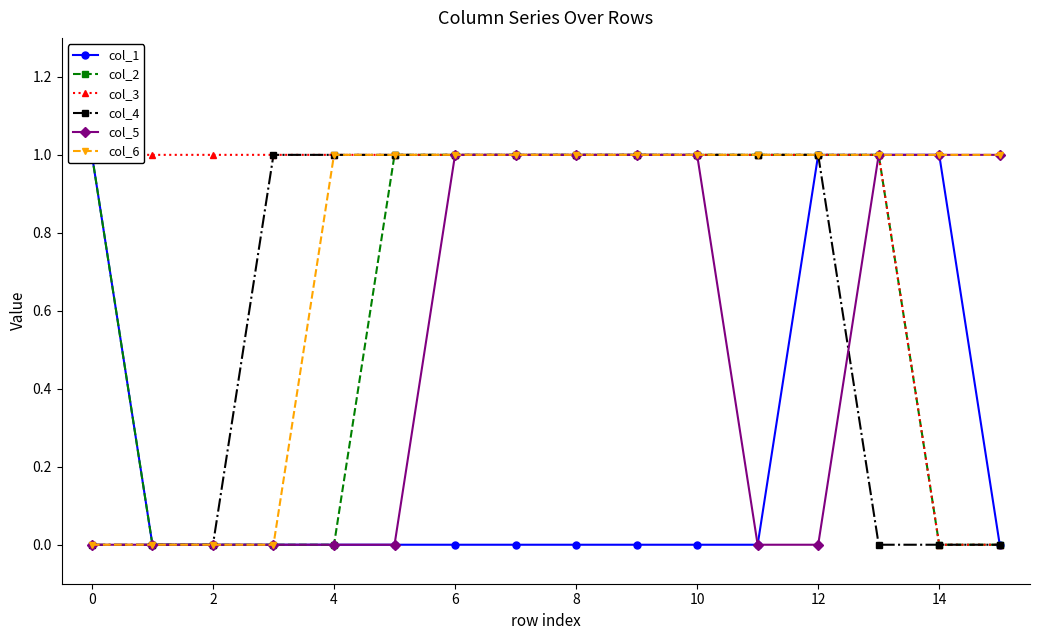

Is it true that col_4 equals 1 at 6?

True